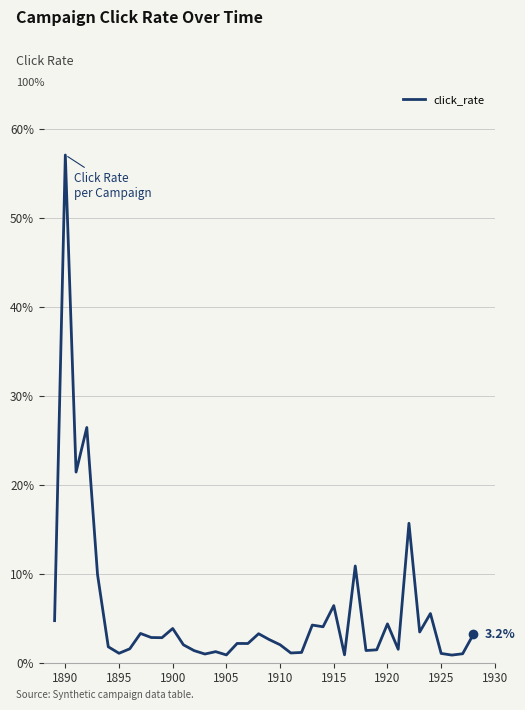

How many interior local valleys (lower than both neighbors) does the data have?

13